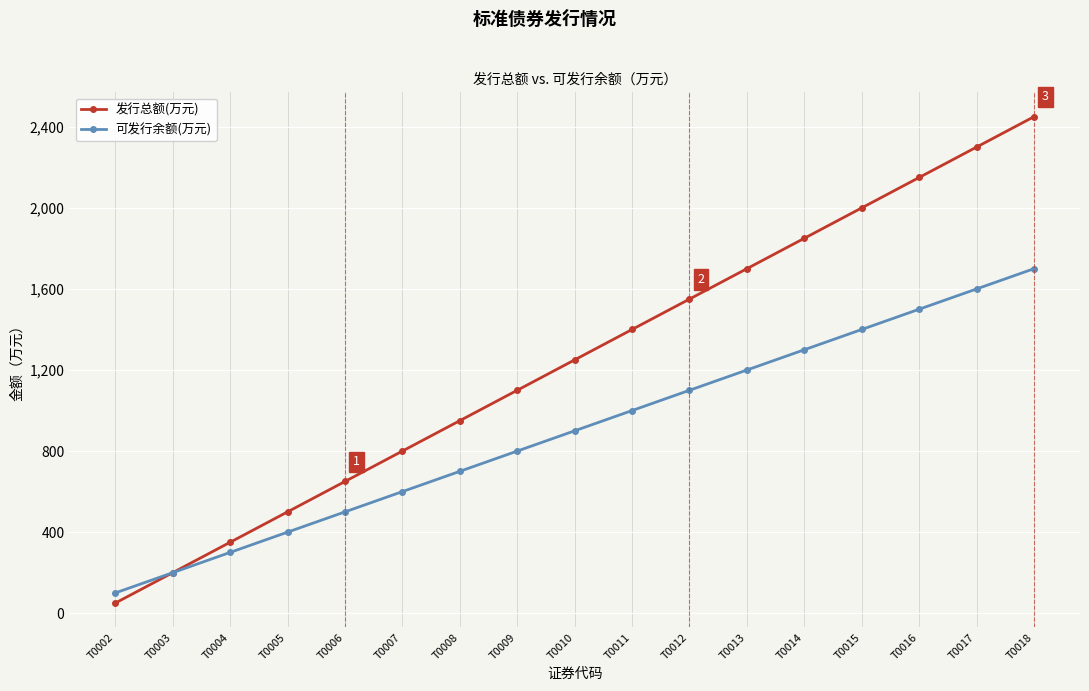

At which category is the sum across all series the highest?

T0018